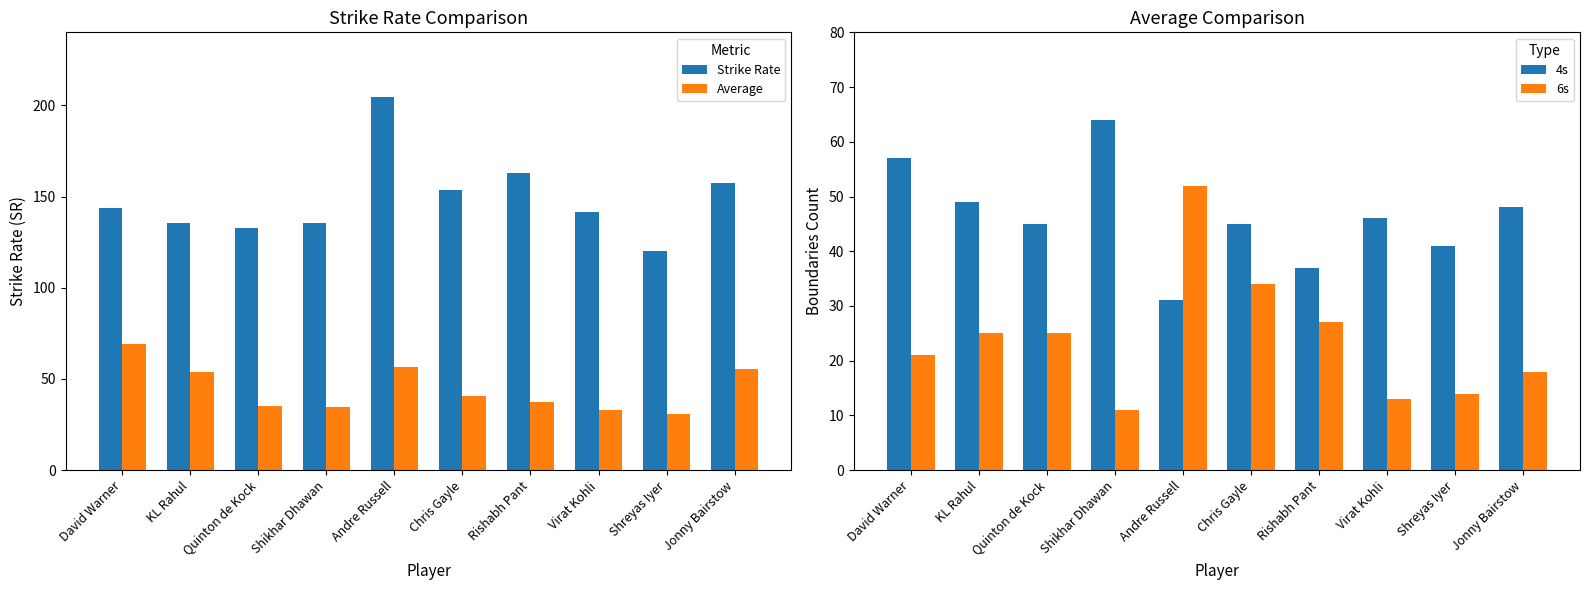

True or false: 4s has a value of 64.9 at Rishabh Pant.

False